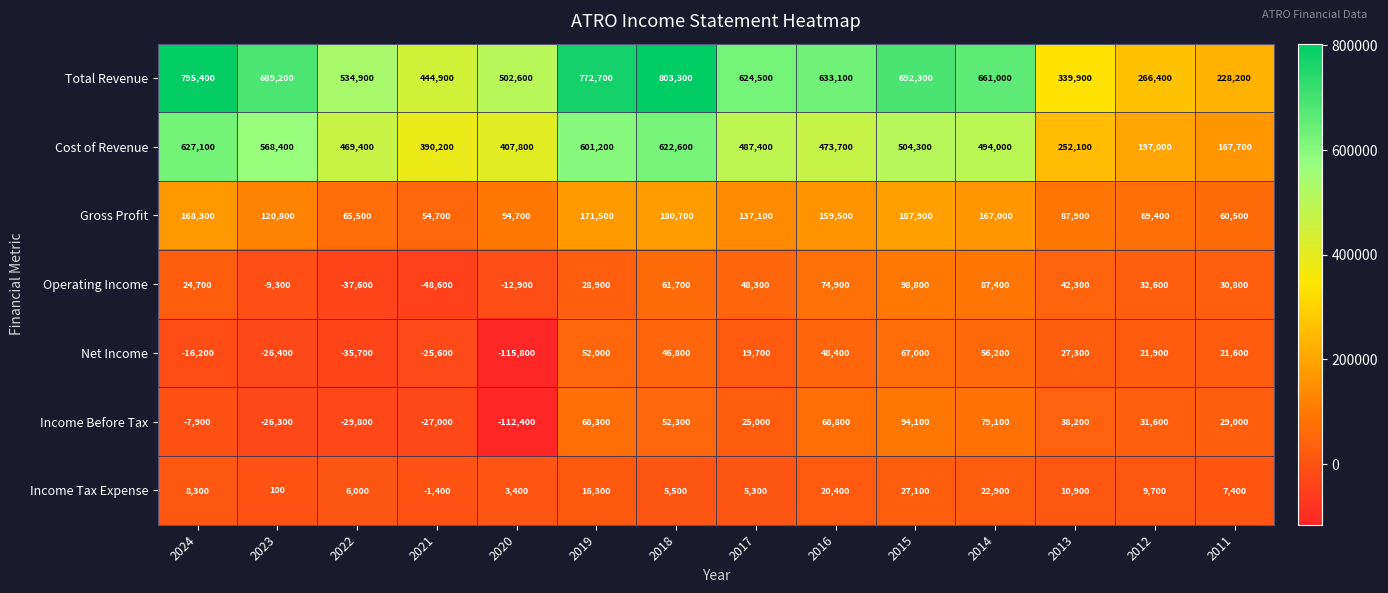

What value does the Total Revenue series have at 2024, to the nearest 50?

795400